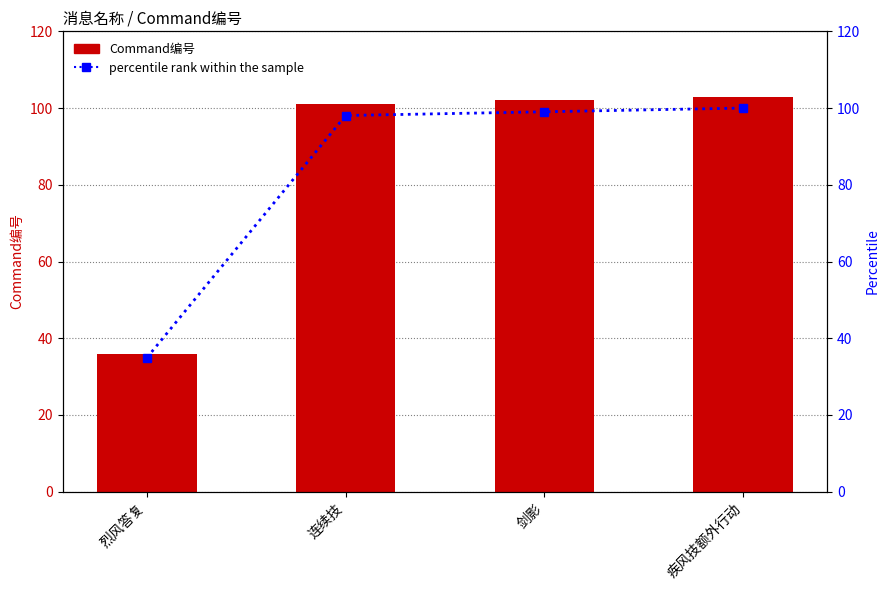

What are all the series names shown in the legend?

Command编号, percentile rank within the sample